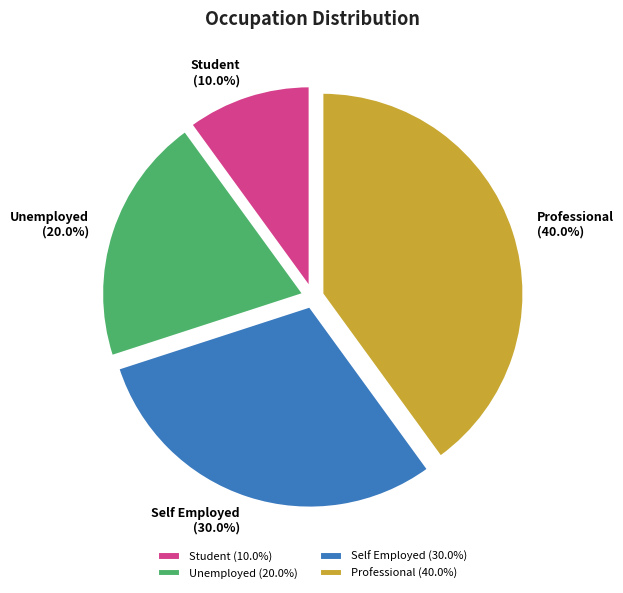

Count the number of slices in the pie.

4